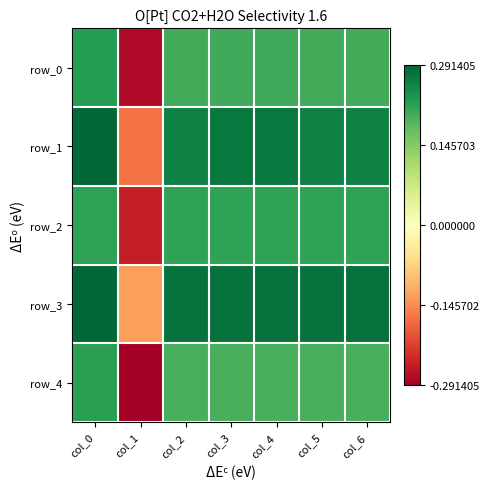

Which label corresponds to the smallest value in the chart?

col_1